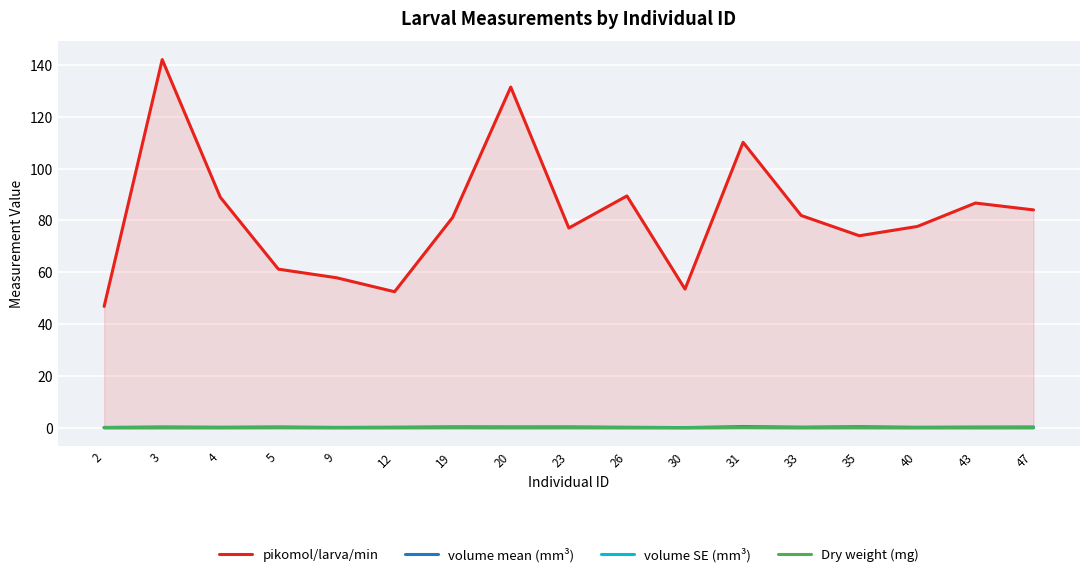

Which series ends up on top after the final intersection of Dry weight (mg) and volume SE (mm³)?

Dry weight (mg)